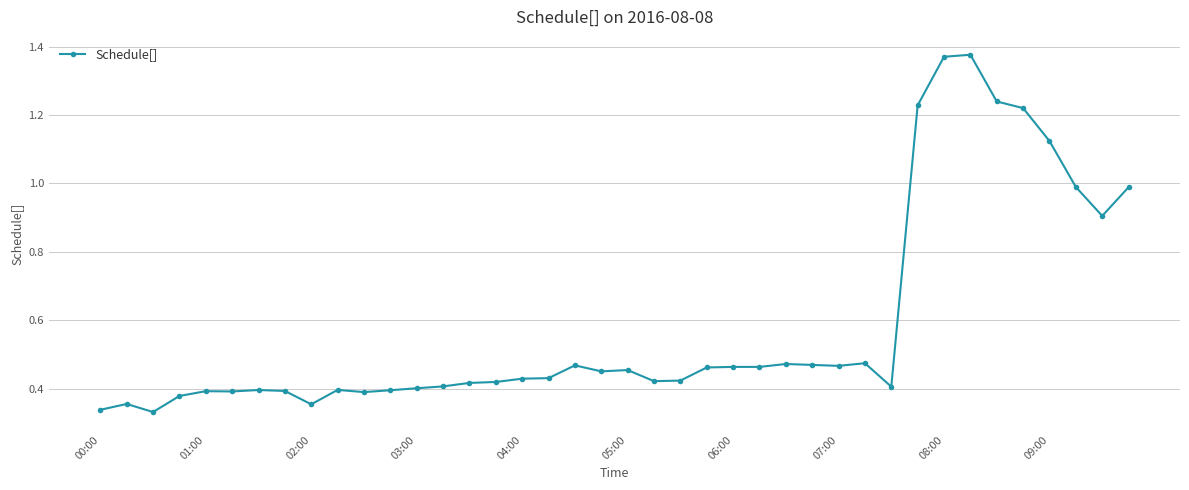

How many lines are shown in the chart?

1